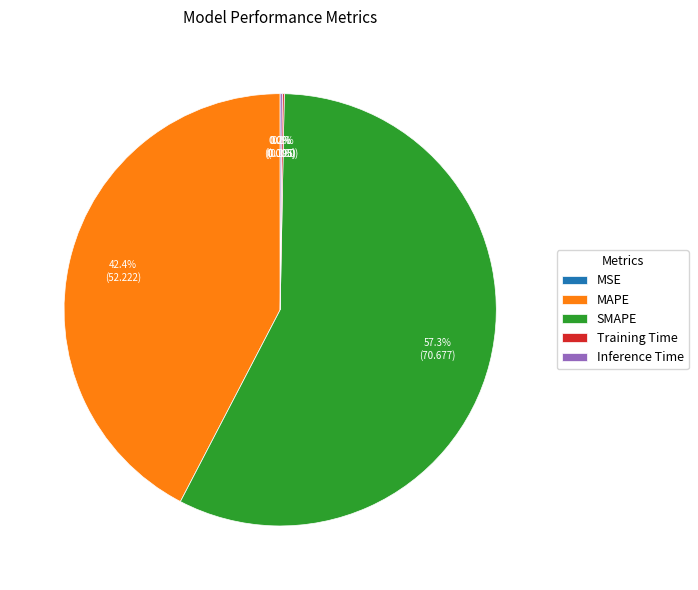

Which category has the biggest portion of the pie?

SMAPE